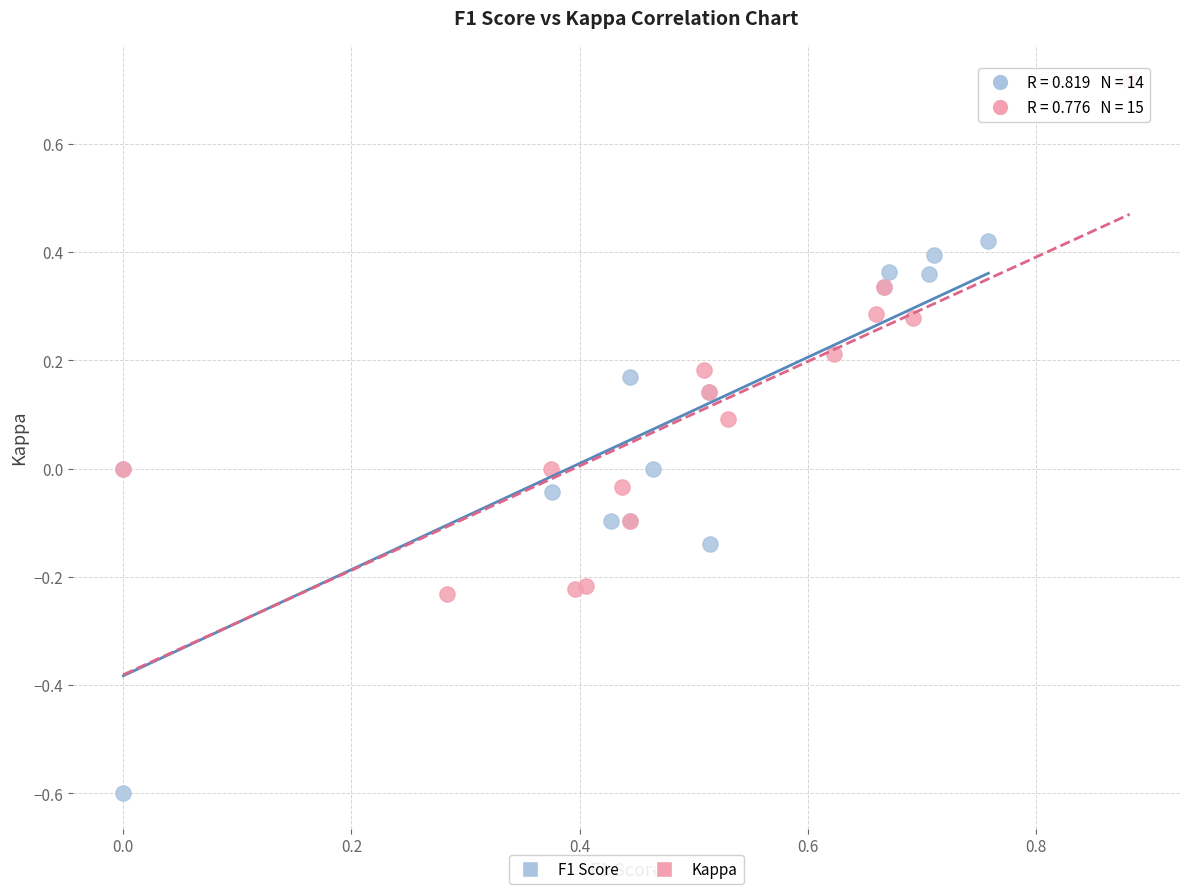

Which series reaches the maximum Y coordinate?

Kappa